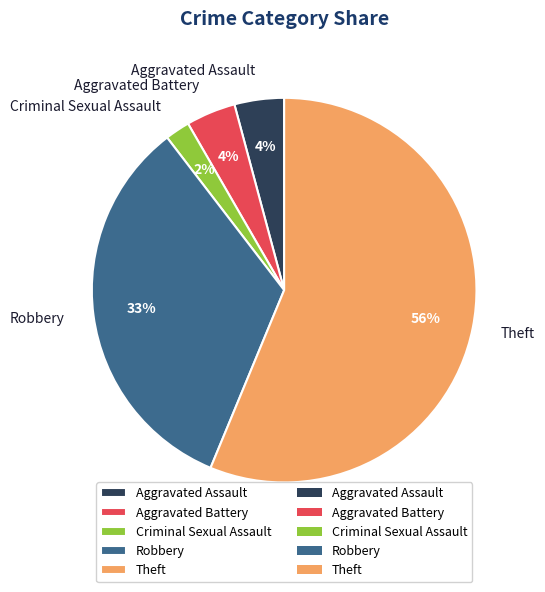

Does any single category account for the majority?

Yes